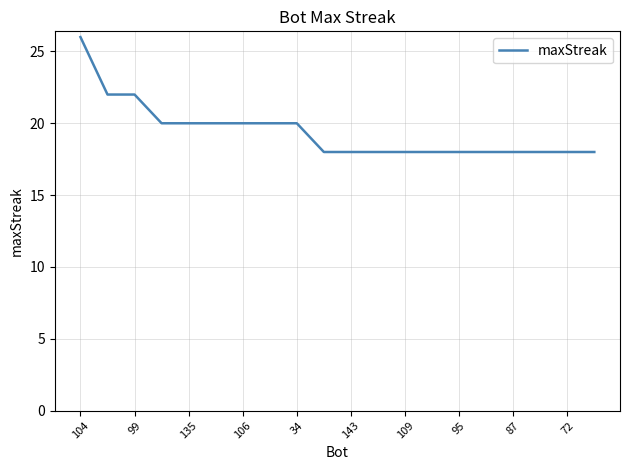

What is the minimum value shown in the chart?

18